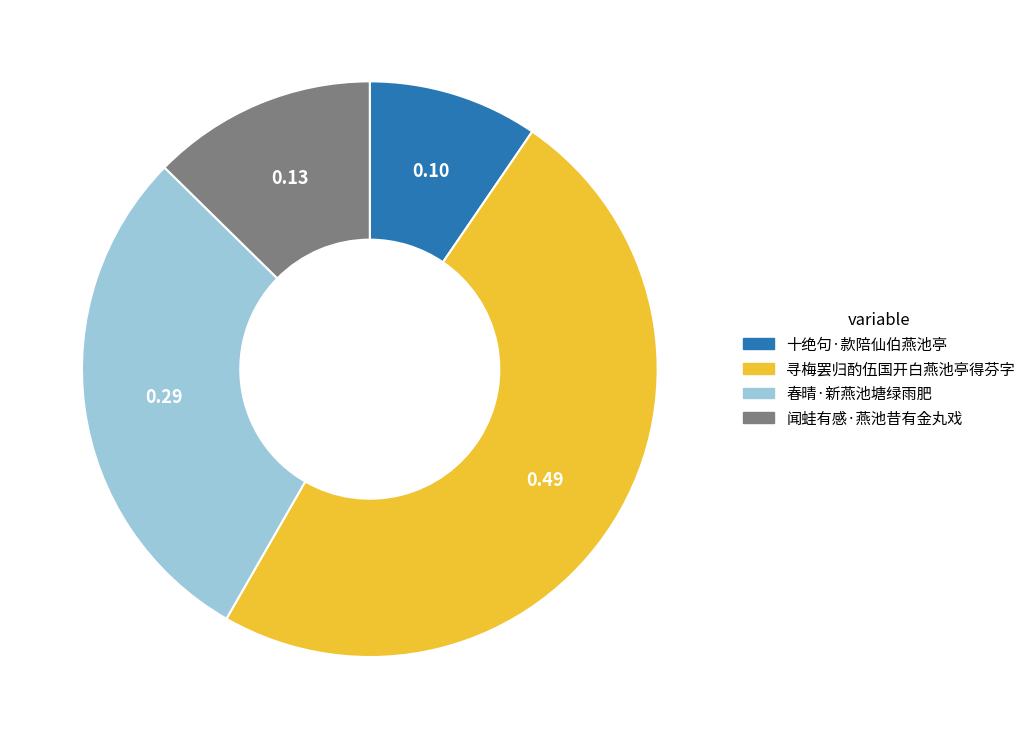

Combined, do 十绝句·款陪仙伯燕池亭 and 寻梅罢归酌伍国开白燕池亭得芬字 account for over 50%?

Yes